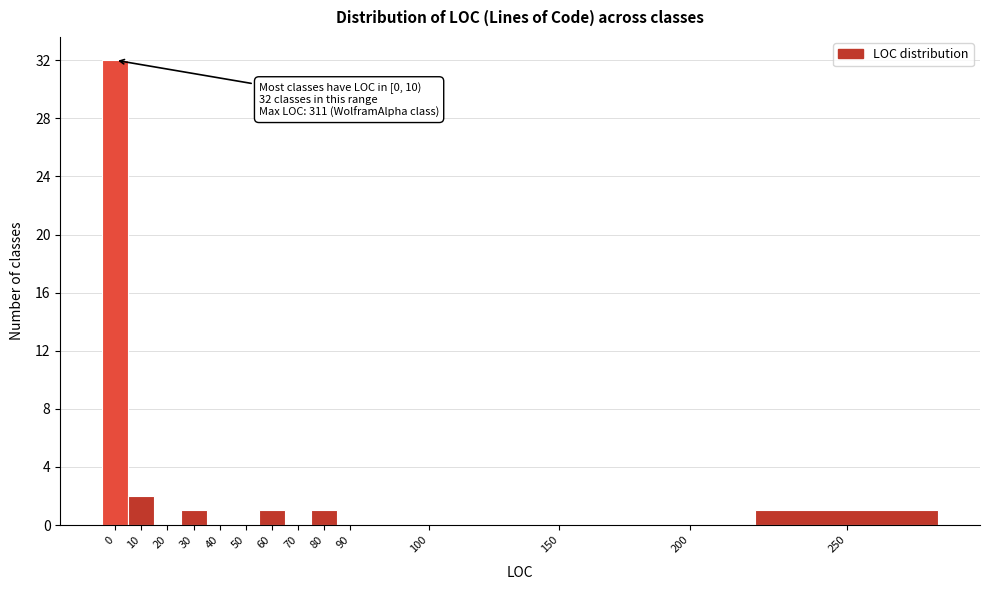

Reading left to right, list all the values displayed in this chart.

0=32	10=2	20=0	30=1	40=0	50=0	60=1	70=0	80=1	90=0	100=0	150=0	200=0	250=1